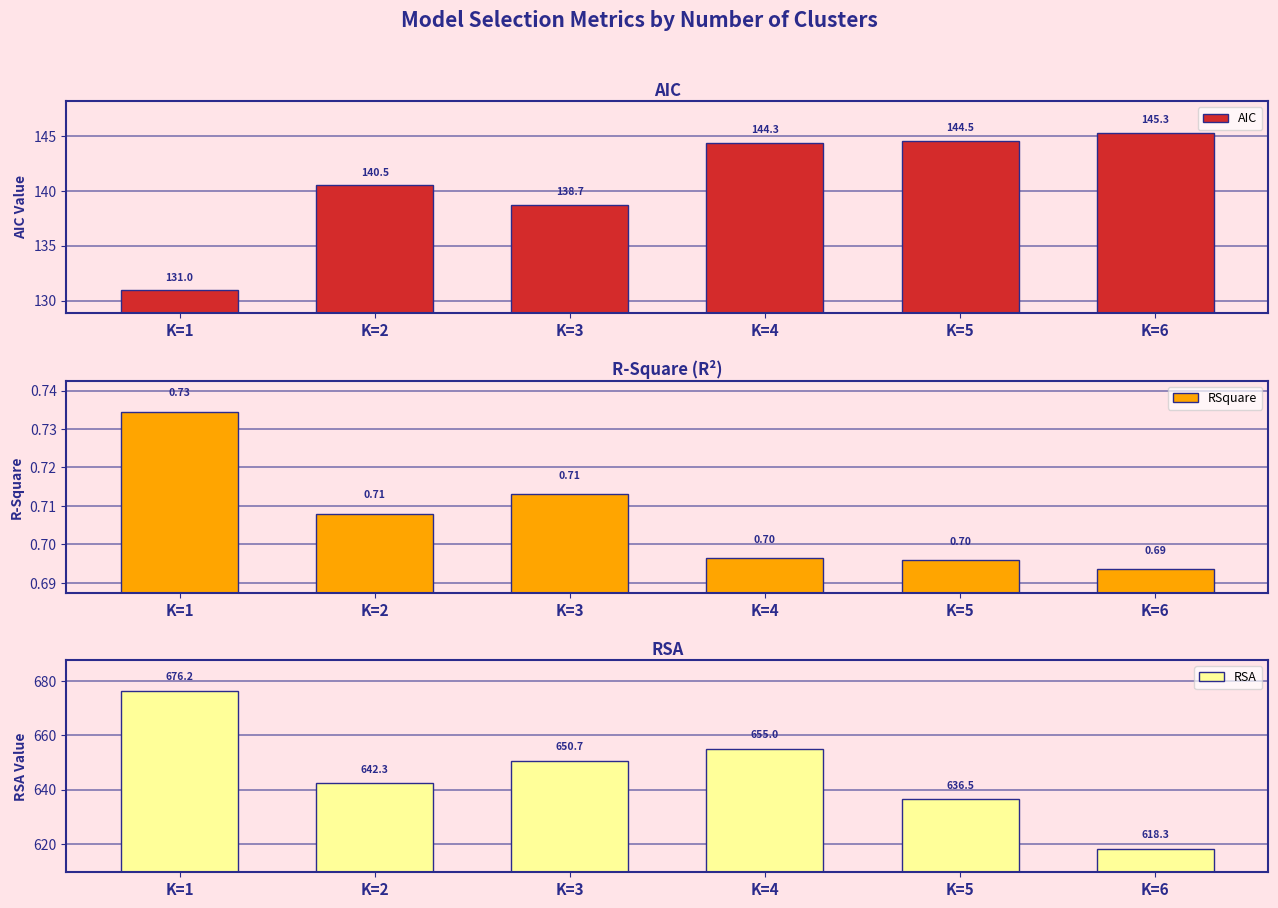

What are all the series names shown in the legend?

AIC, RSquare, RSA